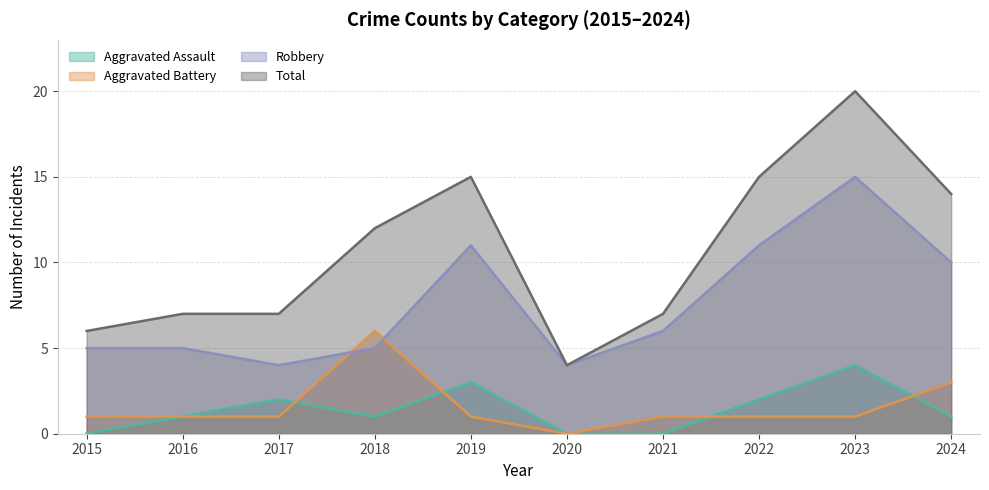

Does the chart have visible grid lines?

Yes